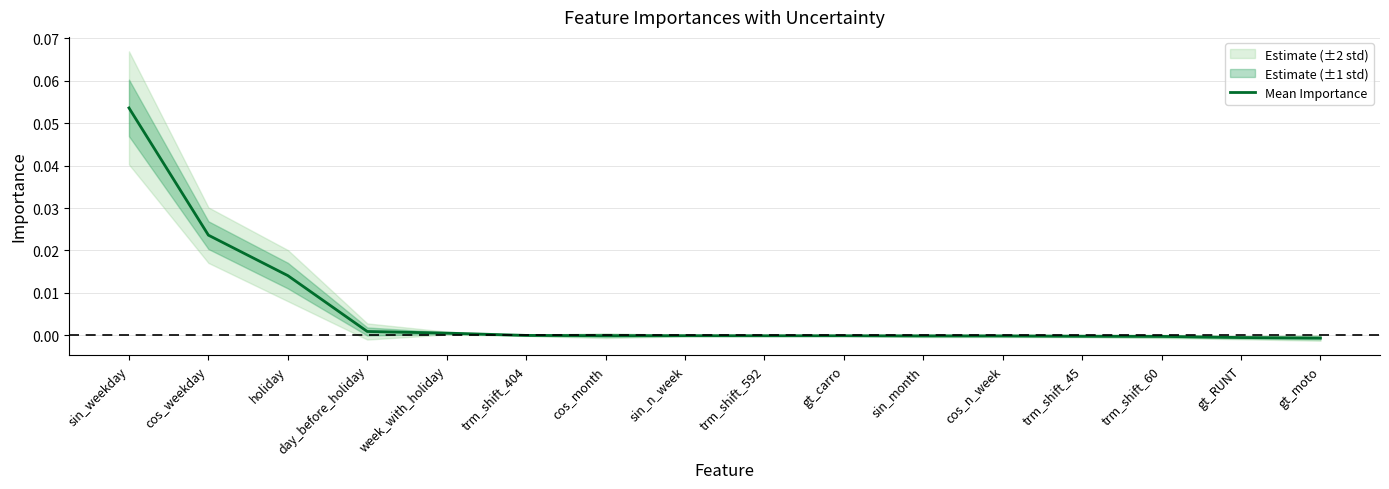

What position from the right is sin_month?

6